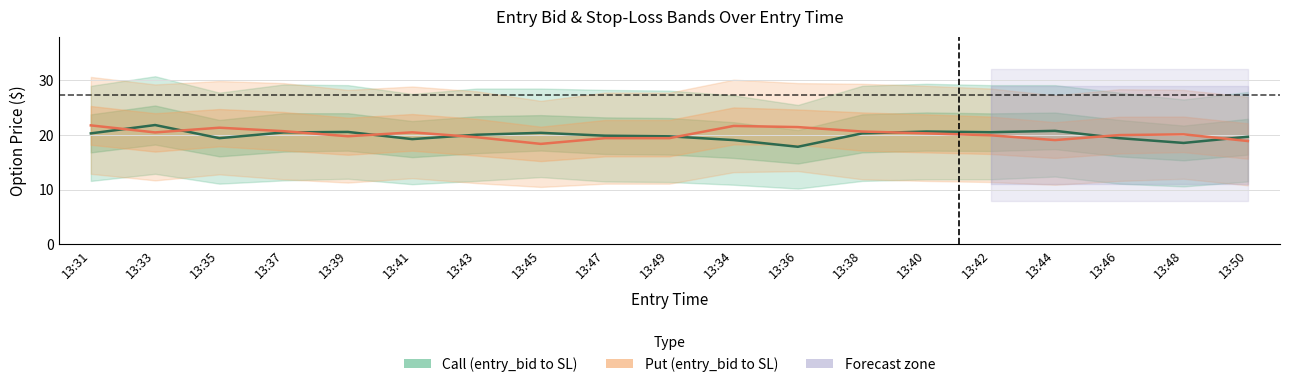

Where is Put (entry_bid) nearest to the value 20?

13:46